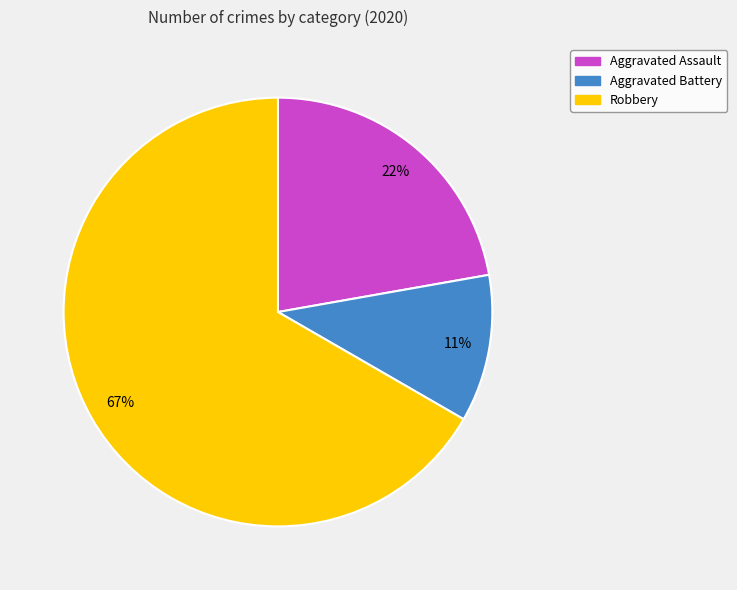

To the nearest percent, what is the average slice percentage?

33%